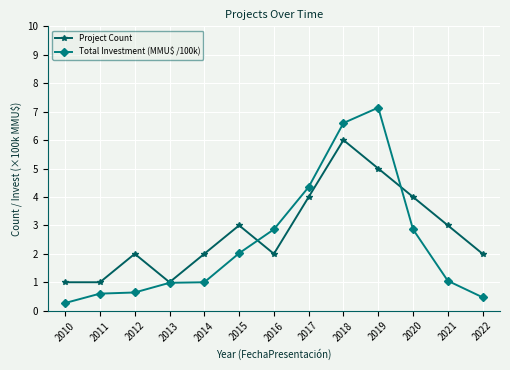

Rank the series by their maximum value, from highest to lowest.

Total Investment (MMU$ /100k), Project Count